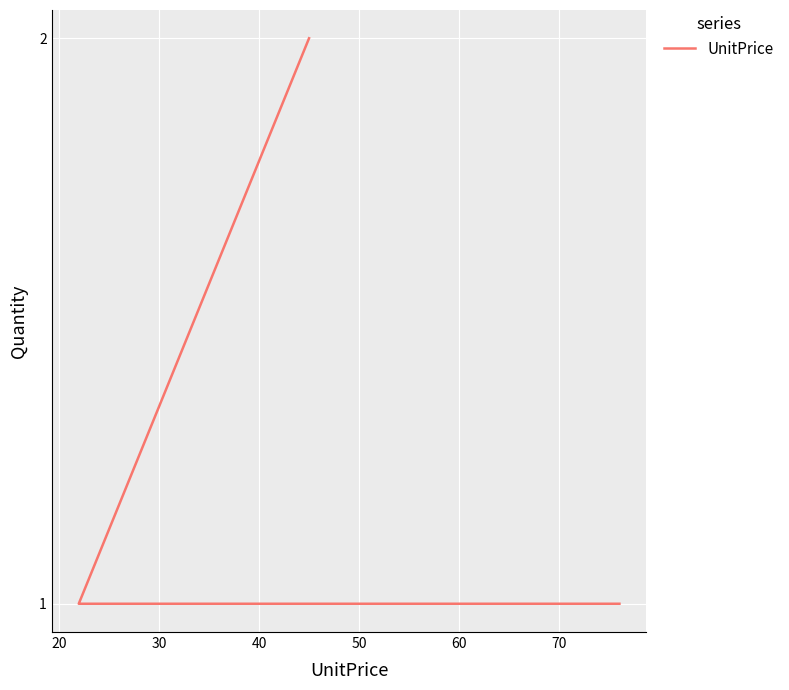

What is the maximum value shown in the chart?

2